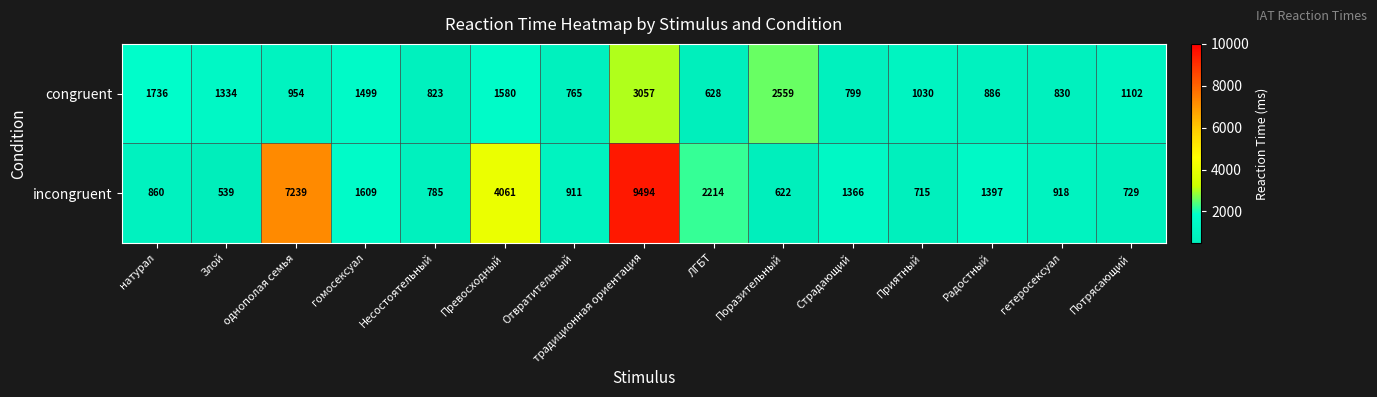

Which series changed the most between гомосексуал and Поразительный?

congruent